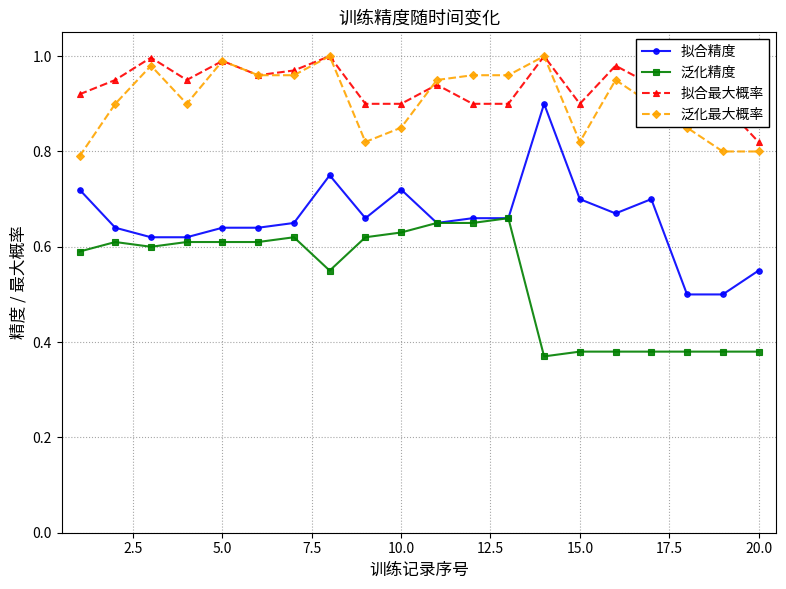

How many distinct data groups are displayed?

4